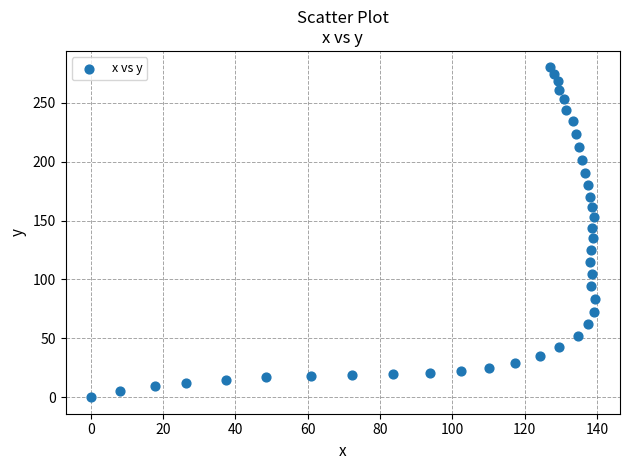

What is the range of Y values (max minus min)?

280.1